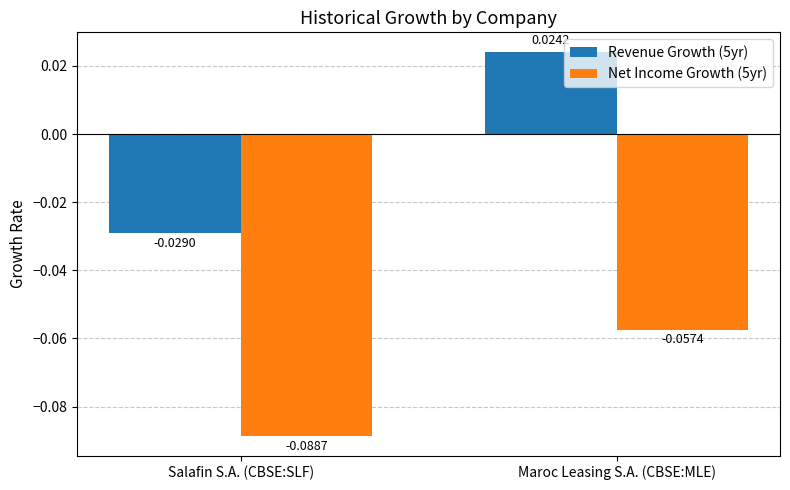

What is the label of the 2nd bar from the left?

Maroc Leasing S.A. (CBSE:MLE)